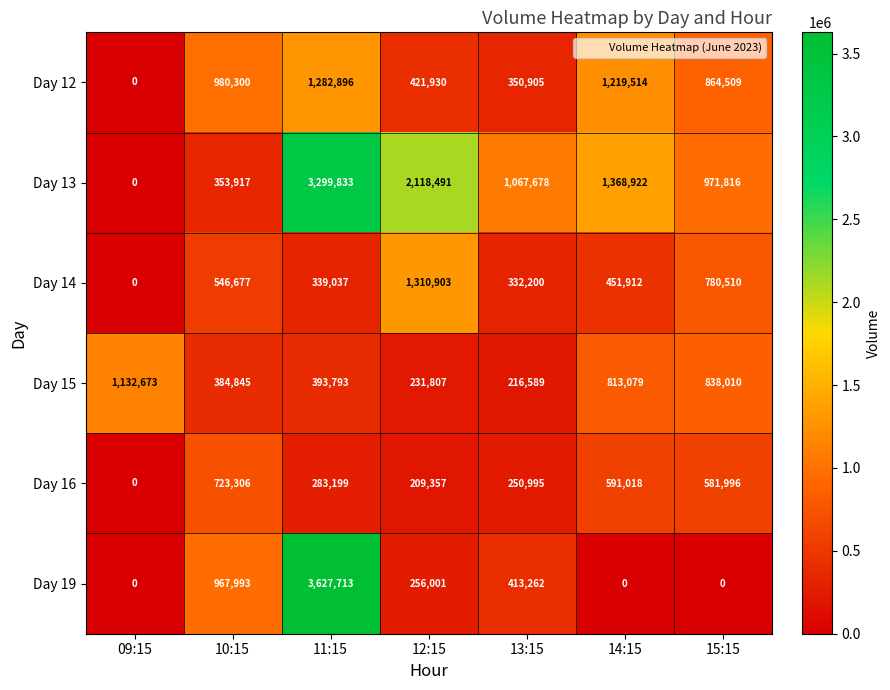

List the labels in order of Day 13 value, smallest first.

09:15, 10:15, 15:15, 13:15, 14:15, 12:15, 11:15